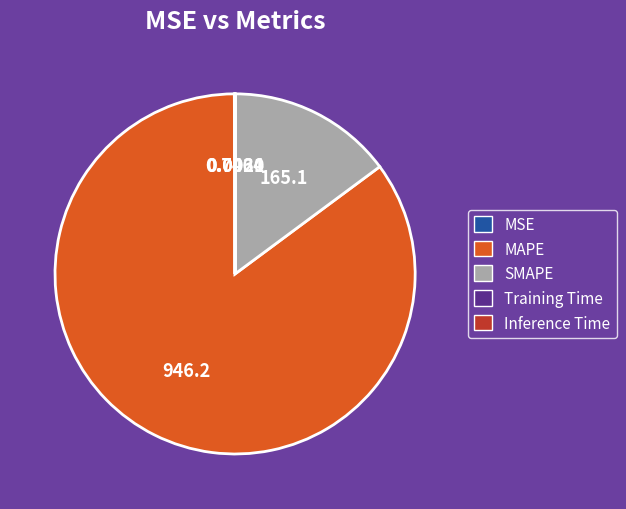

True or false: SMAPE accounts for 23% of the total.

False